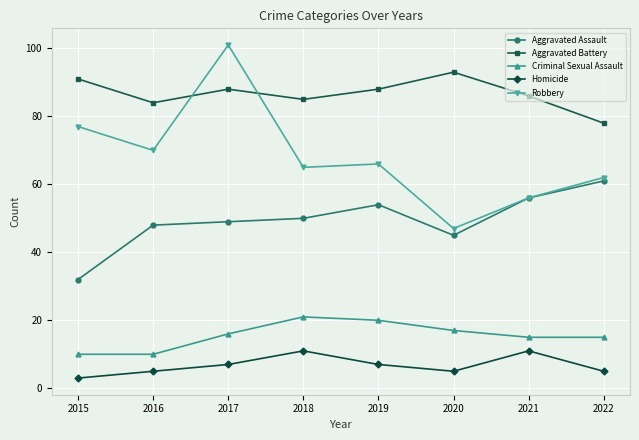

Rank the series at 2015 from lowest to highest value.

Homicide, Criminal Sexual Assault, Aggravated Assault, Robbery, Aggravated Battery